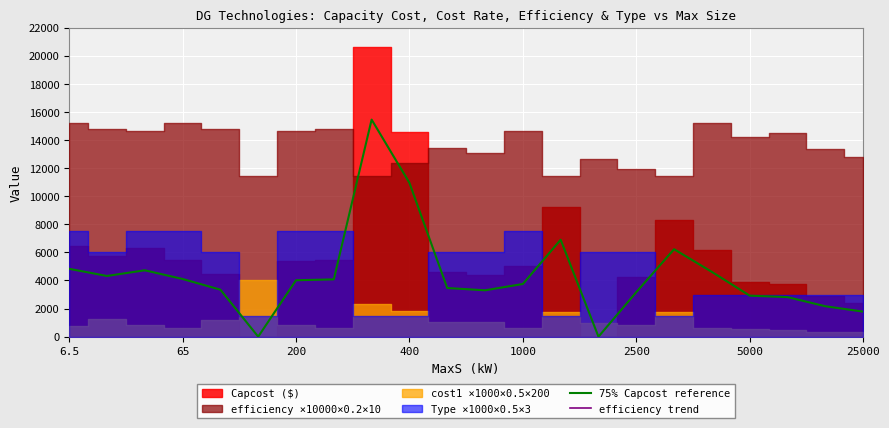

The value of 75% Capcost reference at 400 is 18919.2. True or false?

False